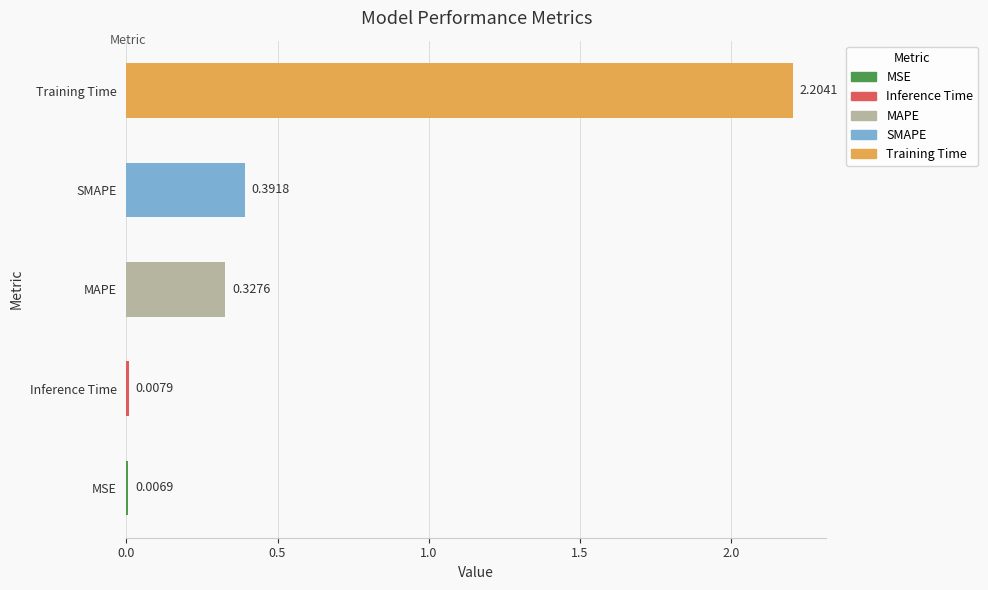

List the labels in order of value, largest first.

Training Time, SMAPE, MAPE, Inference Time, MSE